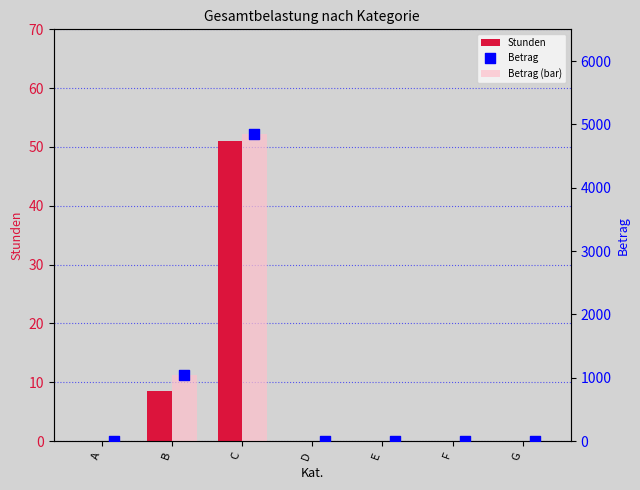

Which series has the widest spread of Y values?

Betrag (bar)